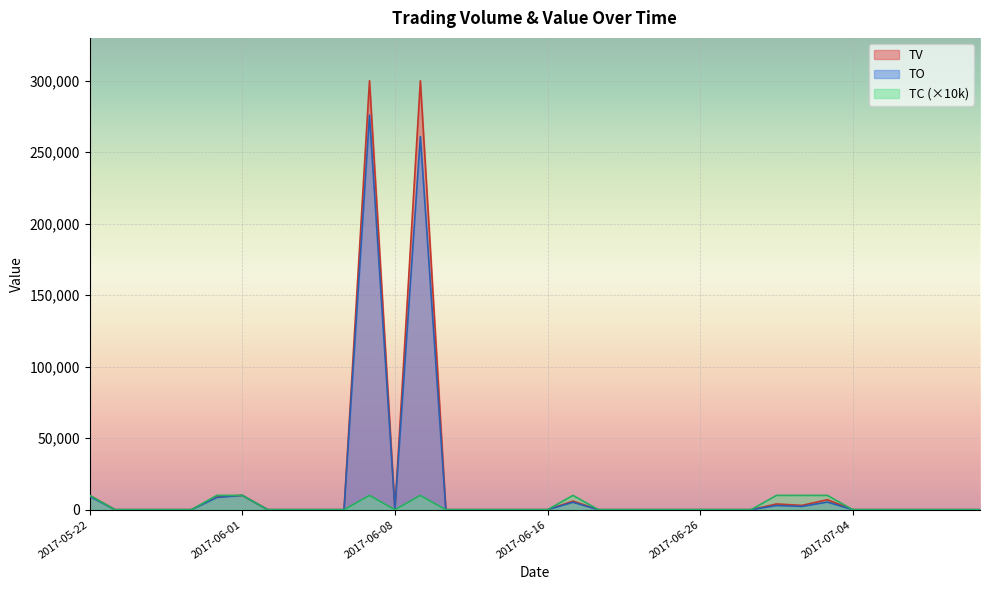

What are all the series names shown in the legend?

TV, TO, TC (×10k)